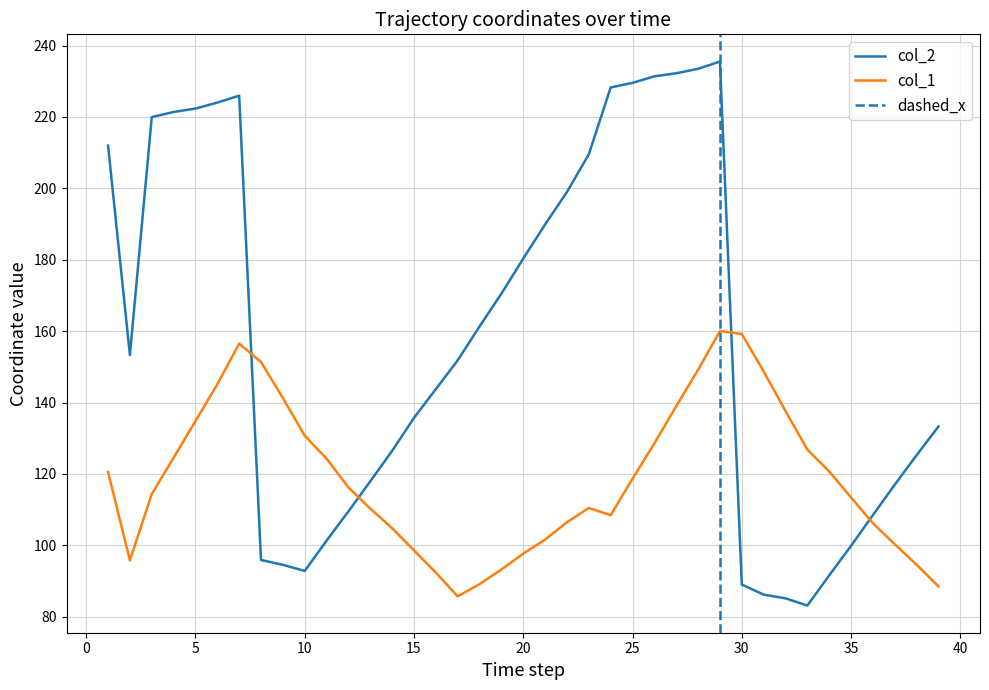

How many times do col_1 and col_2 cross each other?

4